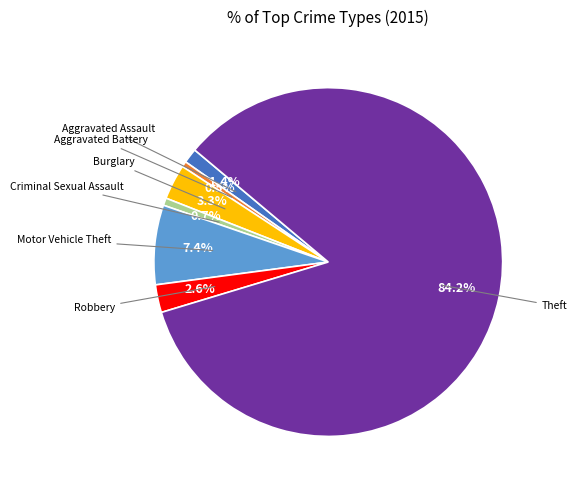

Is there a majority slice in this chart?

Yes